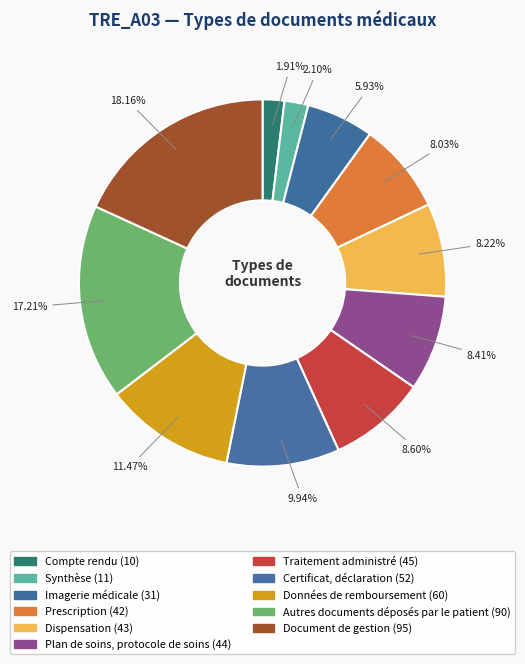

Is there a majority slice in this chart?

No